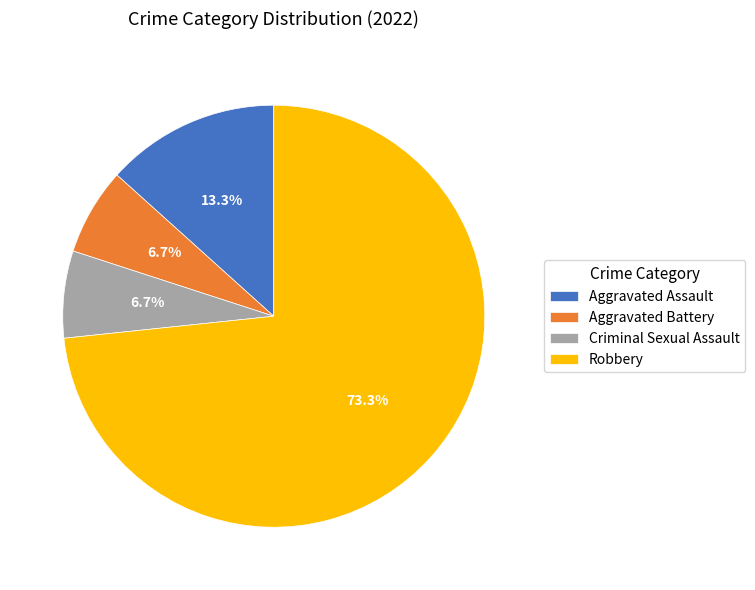

What percentage is NOT represented by Robbery?

26.7%